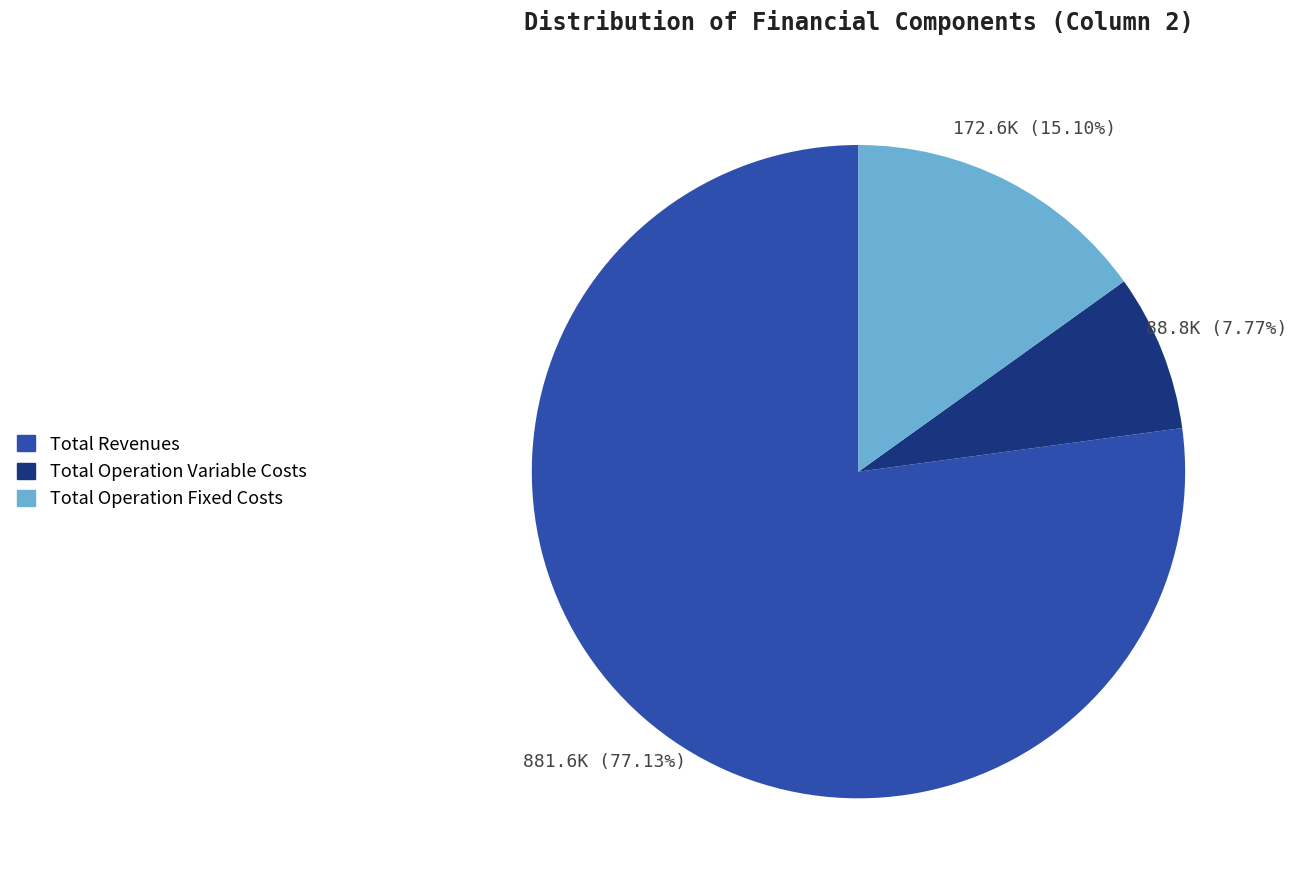

Is there a majority slice in this chart?

Yes